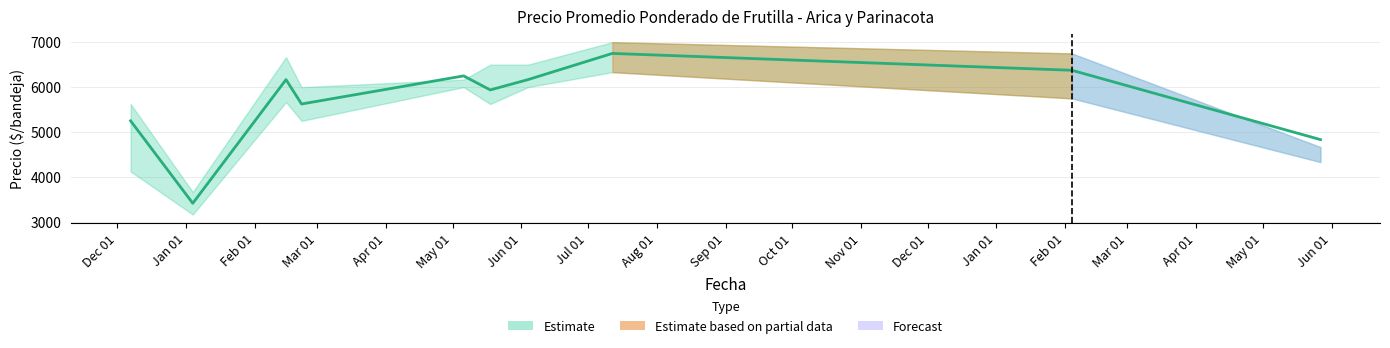

Count the number of values greater than 6167.

3